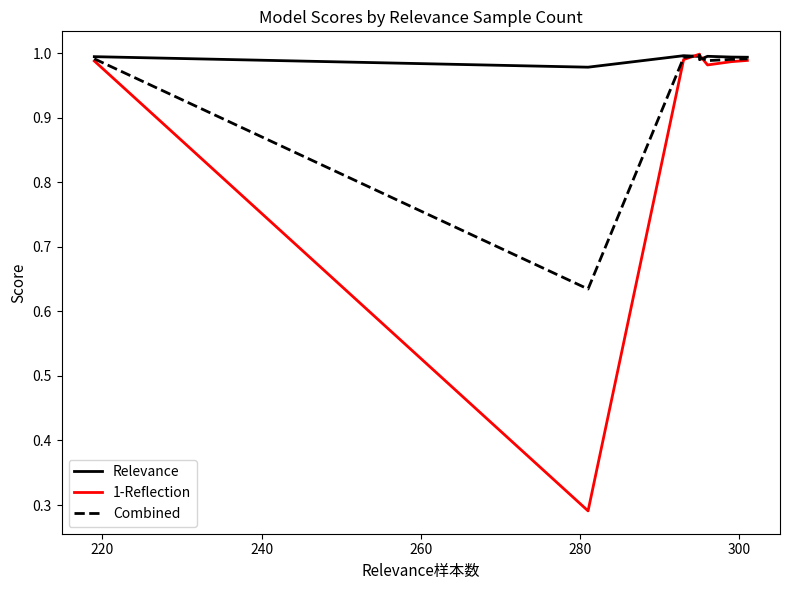

True or false: Relevance has a value of 1.0 at 240.

True